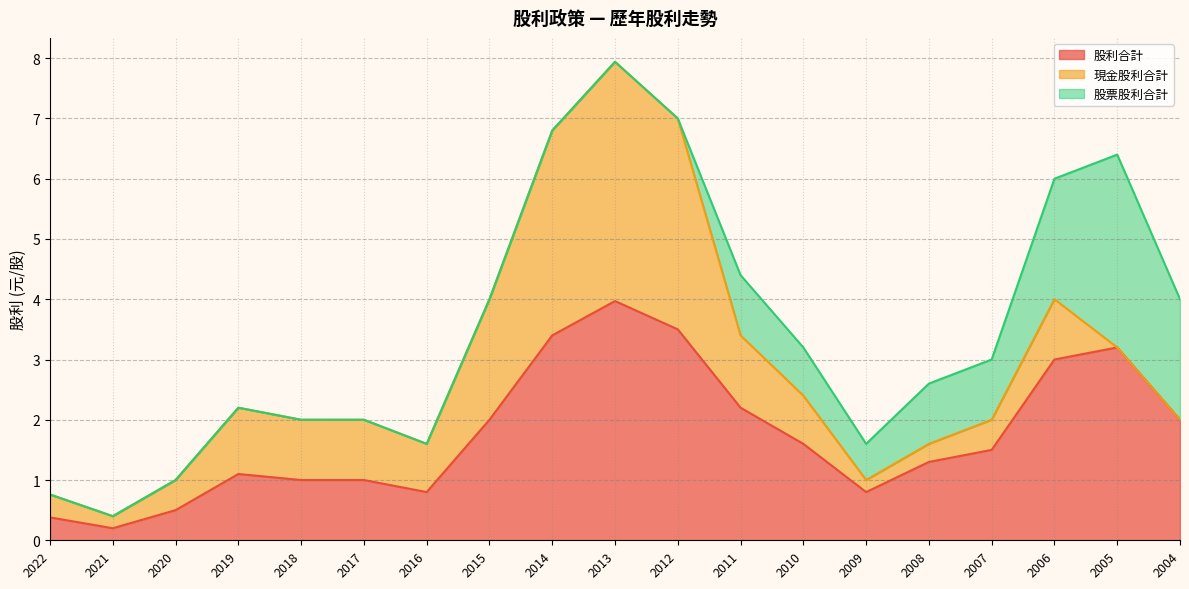

The value of 現金股利合計 at 2022 is 0.3. True or false?

False